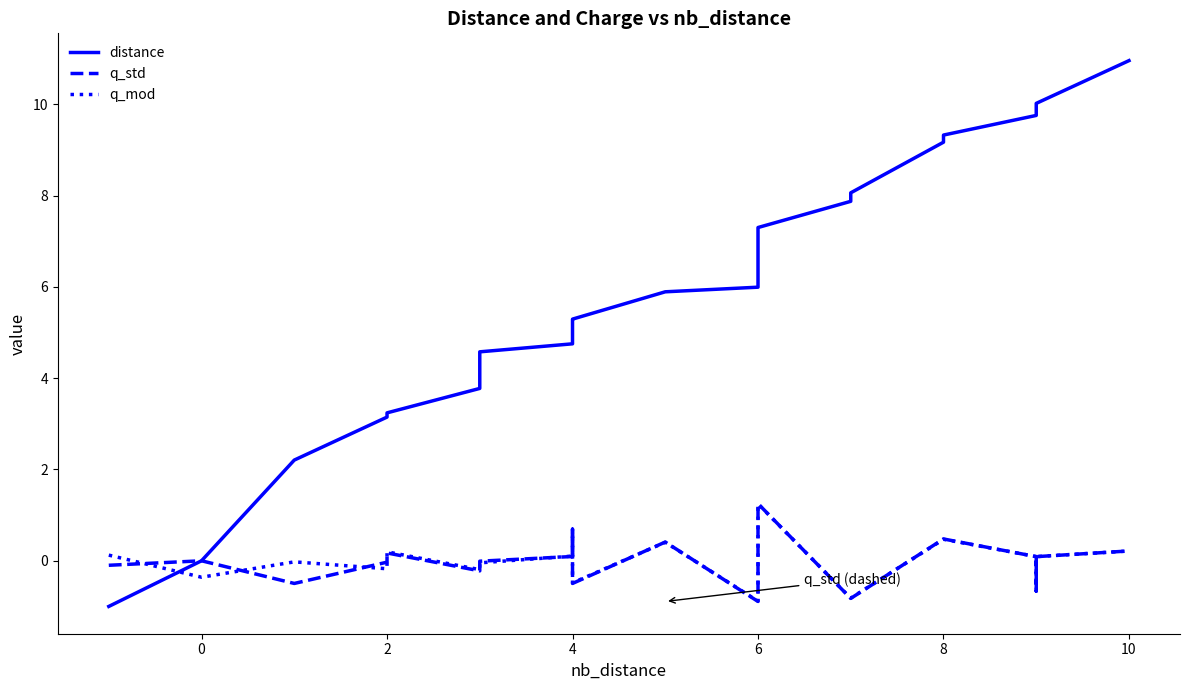

What is the average value of the distance series?

5.9